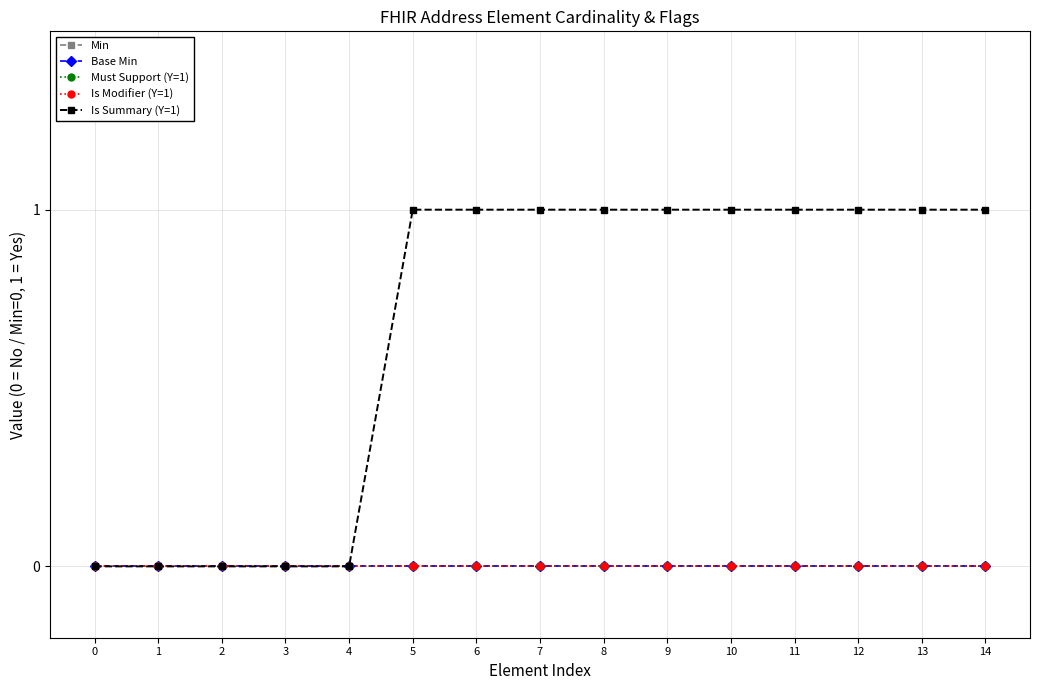

Is this an area chart (filled region under the line)?

No